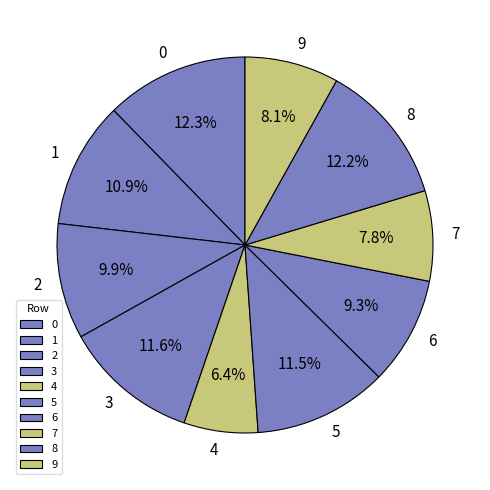

To the nearest percent, what percentage of the pie is 4?

6%